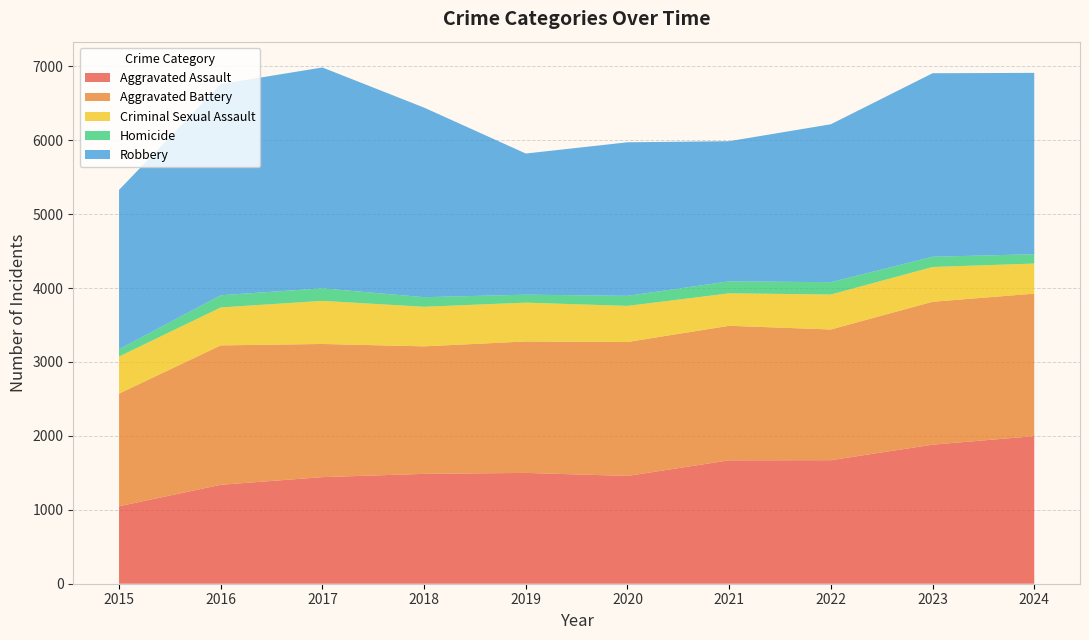

Reading right to left, extract all data points from this chart.

Aggravated Assault: 2024=1996	2023=1881	2022=1671	2021=1669	2020=1458	2019=1499	2018=1486	2017=1442	2016=1338	2015=1048
Aggravated Battery: 2024=1928	2023=1933	2022=1768	2021=1820	2020=1812	2019=1778	2018=1725	2017=1801	2016=1886	2015=1524
Criminal Sexual Assault: 2024=407	2023=470	2022=473	2021=439	2020=488	2019=525	2018=535	2017=583	2016=513	2015=501
Homicide: 2024=126	2023=139	2022=167	2021=162	2020=136	2019=108	2018=130	2017=170	2016=165	2015=99
Robbery: 2024=2453	2023=2482	2022=2136	2021=1896	2020=2077	2019=1909	2018=2564	2017=2987	2016=2857	2015=2155